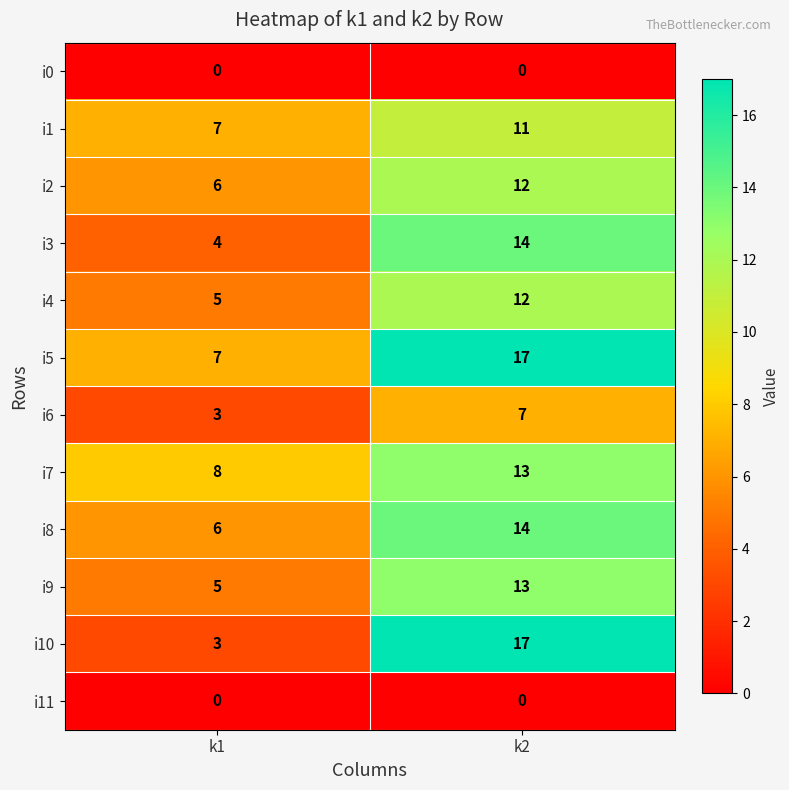

List the labels in order of i6 value, largest first.

k2, k1